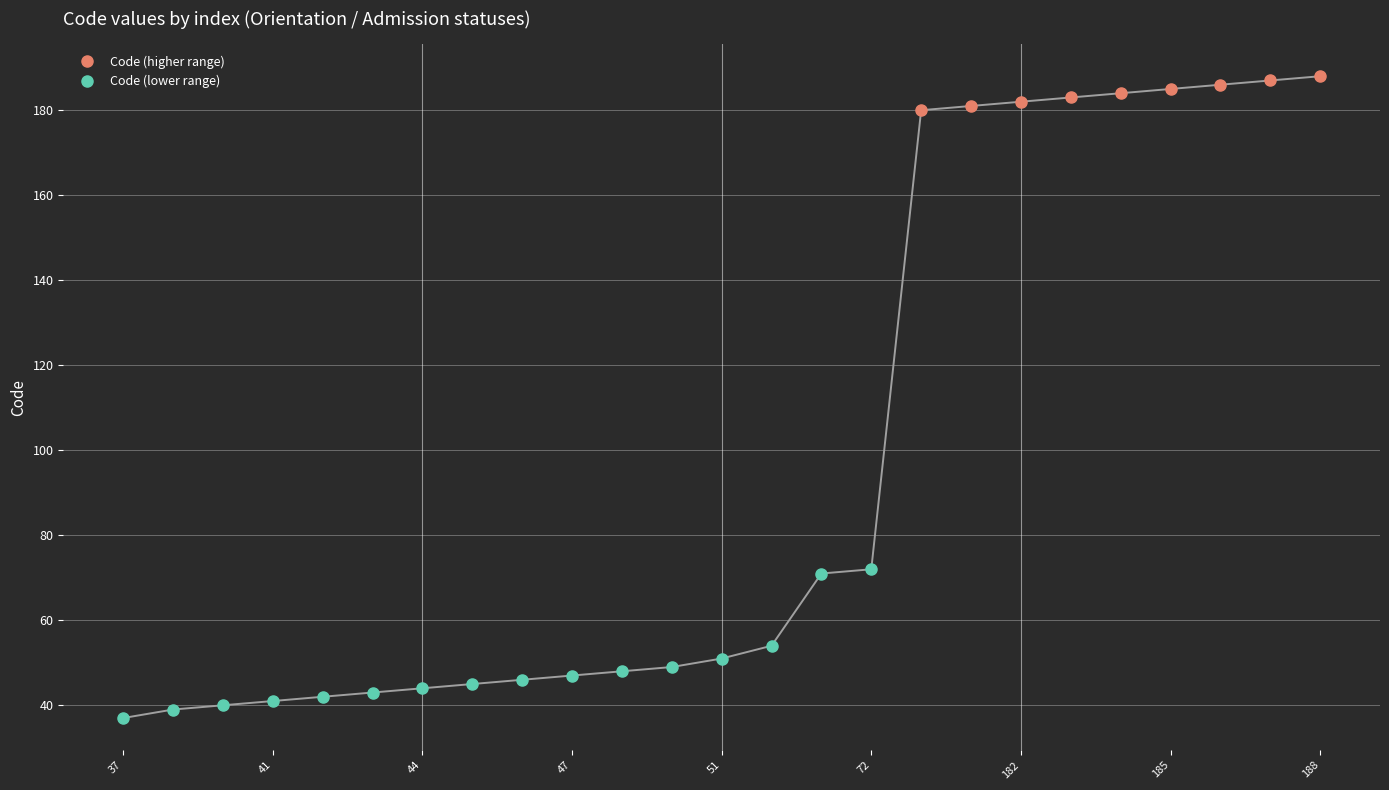

How many values are below 51?

12